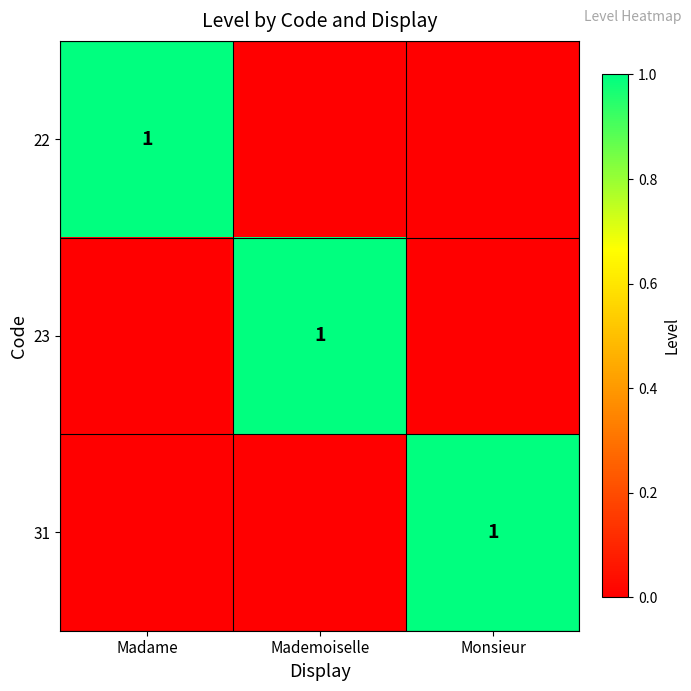

What is the spread (max minus min) of values at Mademoiselle?

1